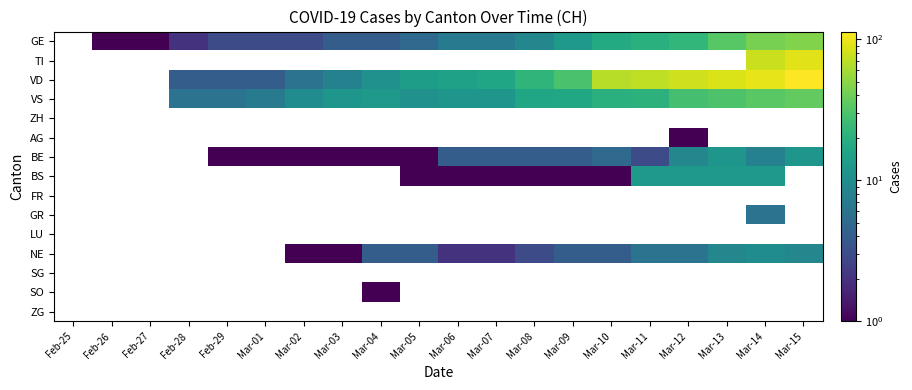

What is the difference between the highest and lowest values at Mar-05?

13.0